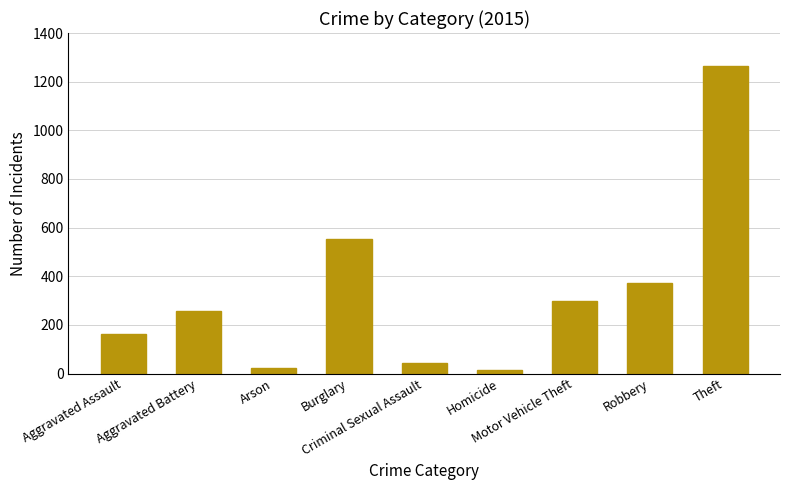

What is the label of the 2nd bar from the right?

Robbery